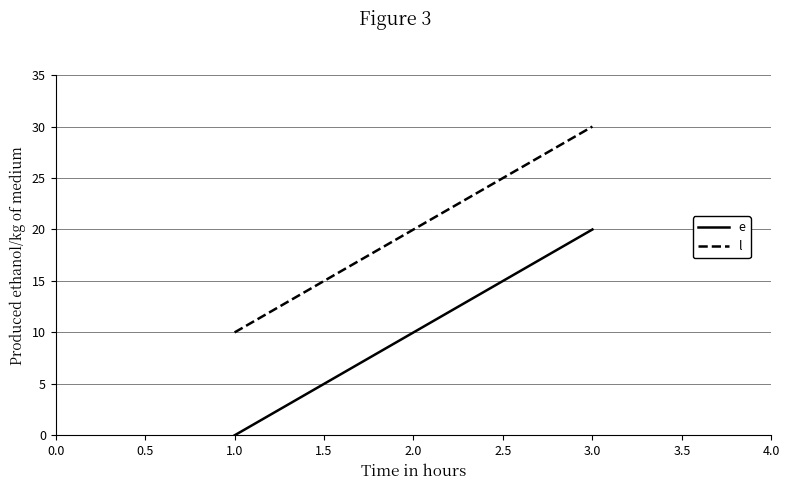

Reading left to right, extract all data points from this chart.

e: 0	10	20
l: 10	20	30